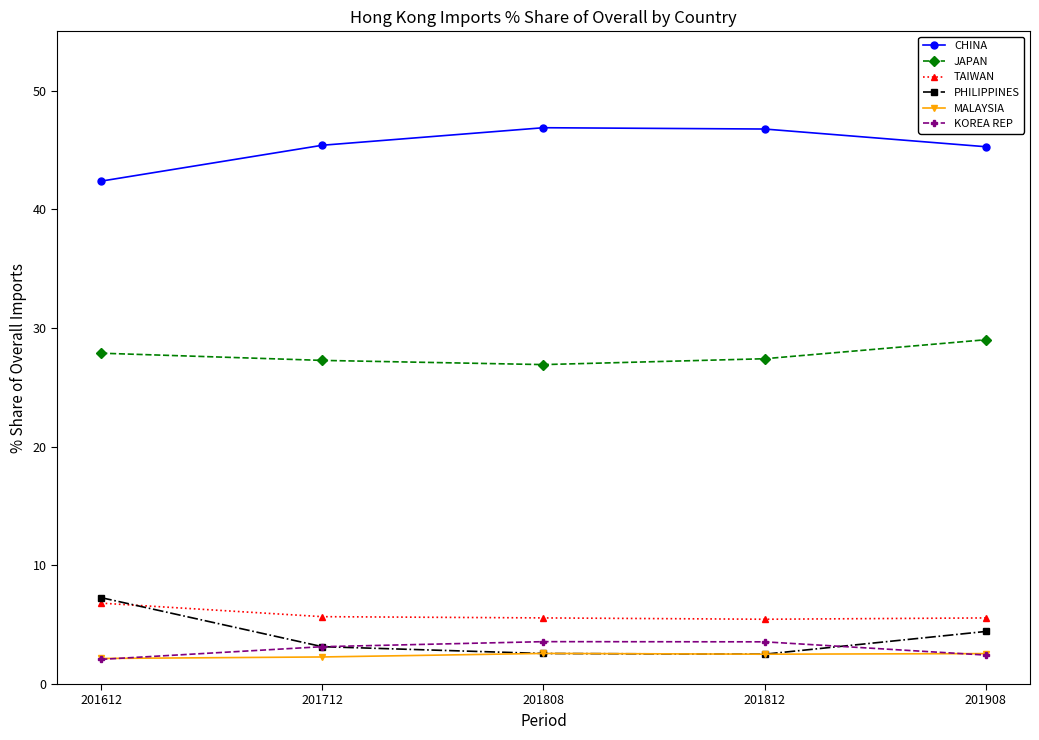

True or false: CHINA and JAPAN intersect in this chart.

False